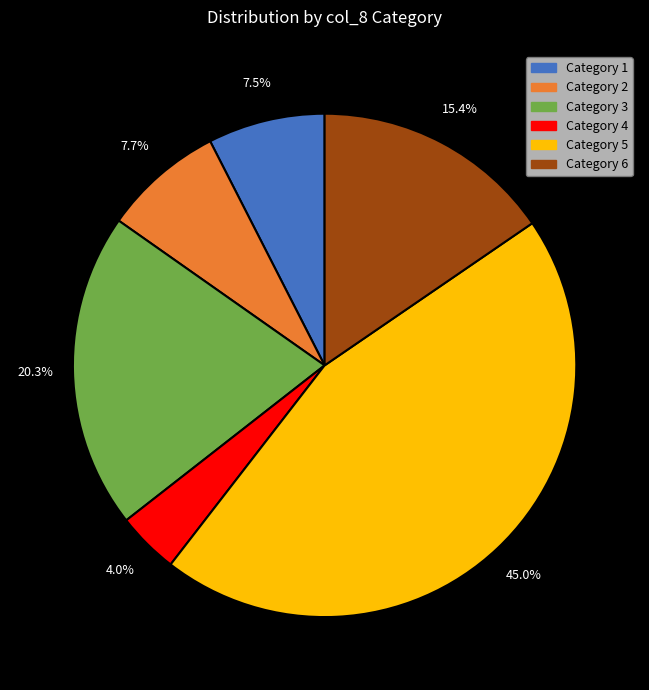

Does any single category account for the majority?

No